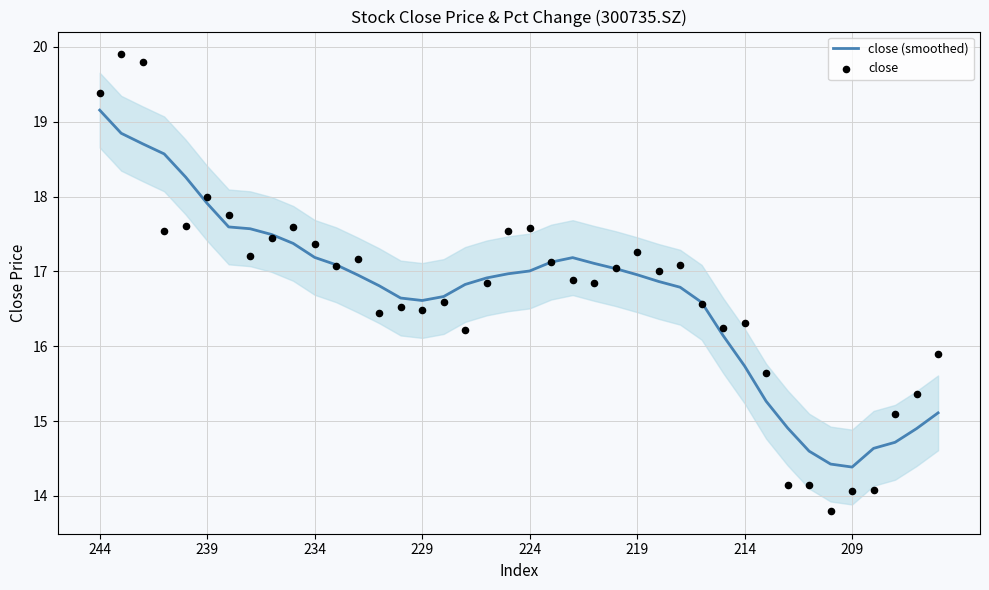

Which series has the widest spread of Y values?

close